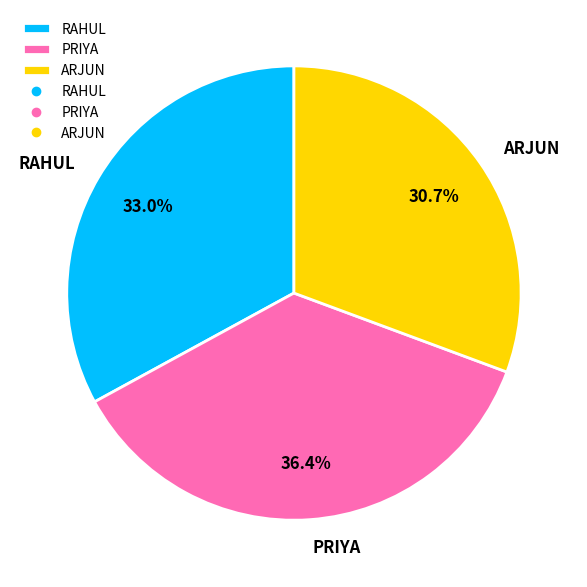

Which has a higher value, ARJUN or RAHUL?

RAHUL